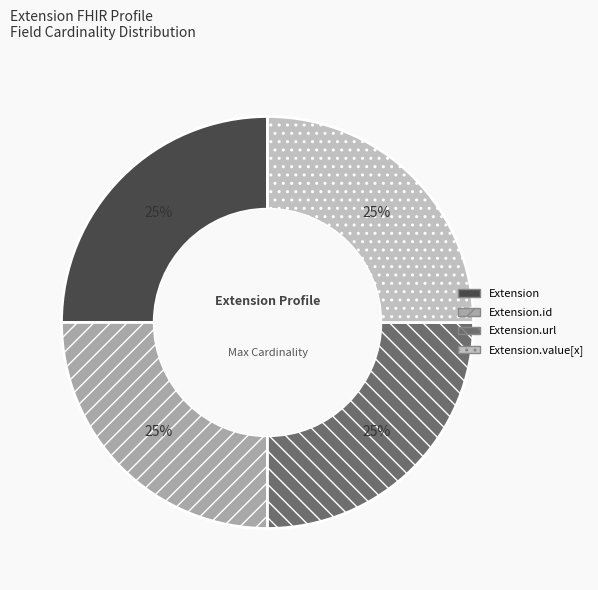

How many slices are in this pie chart?

4